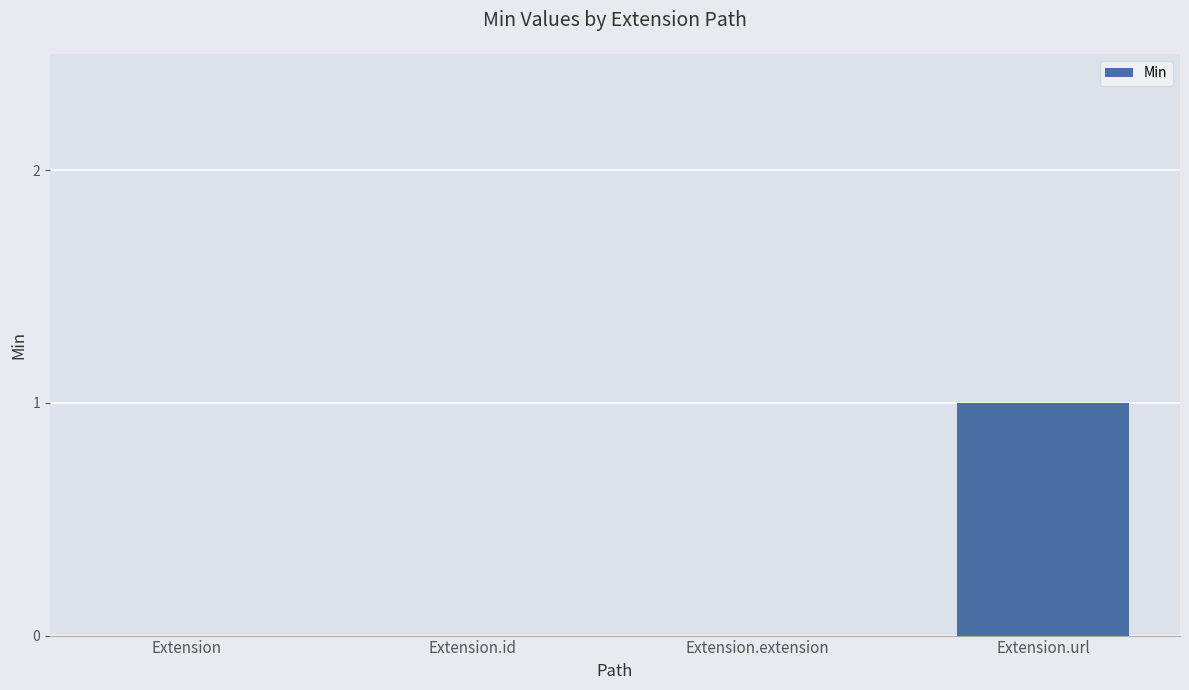

What is the maximum value shown in the chart?

1